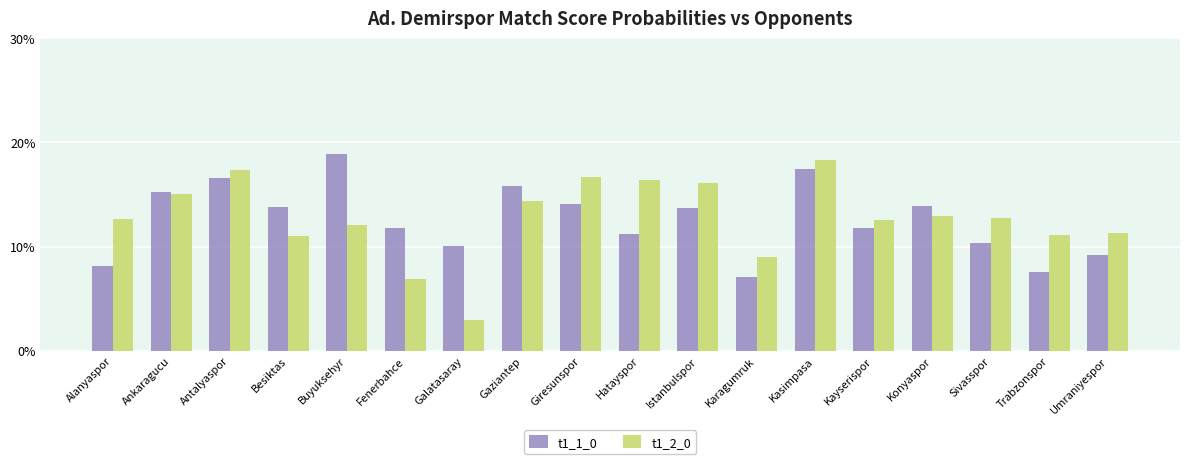

At which label is t1_2_0 closest to 0?

Galatasaray